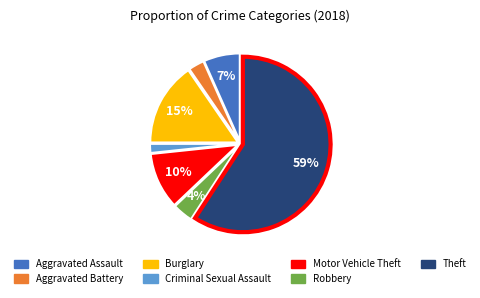

How many slices are in this pie chart?

7